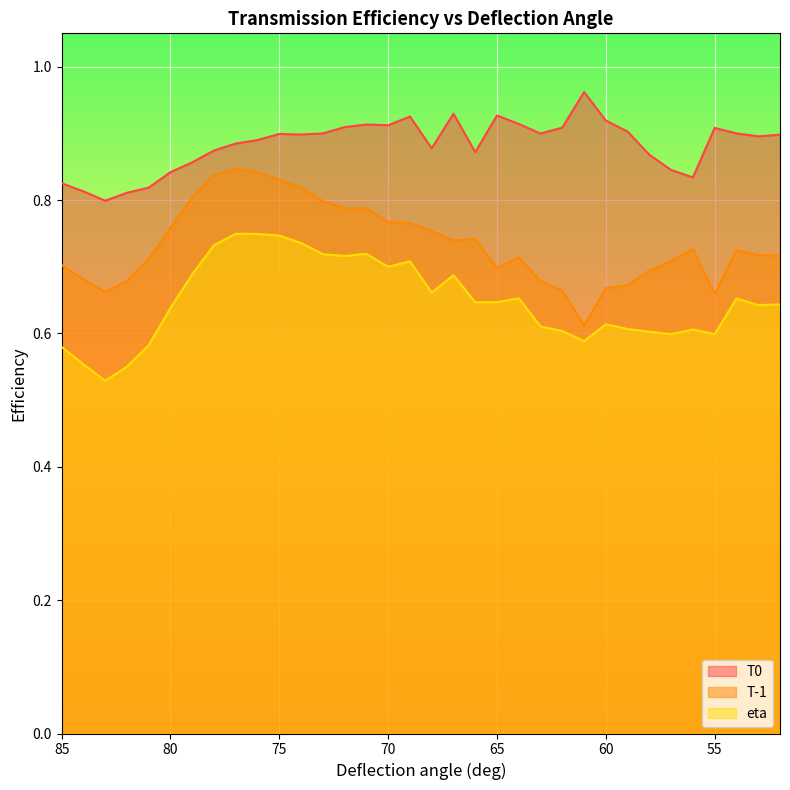

Which category has the lowest value across all series?

83